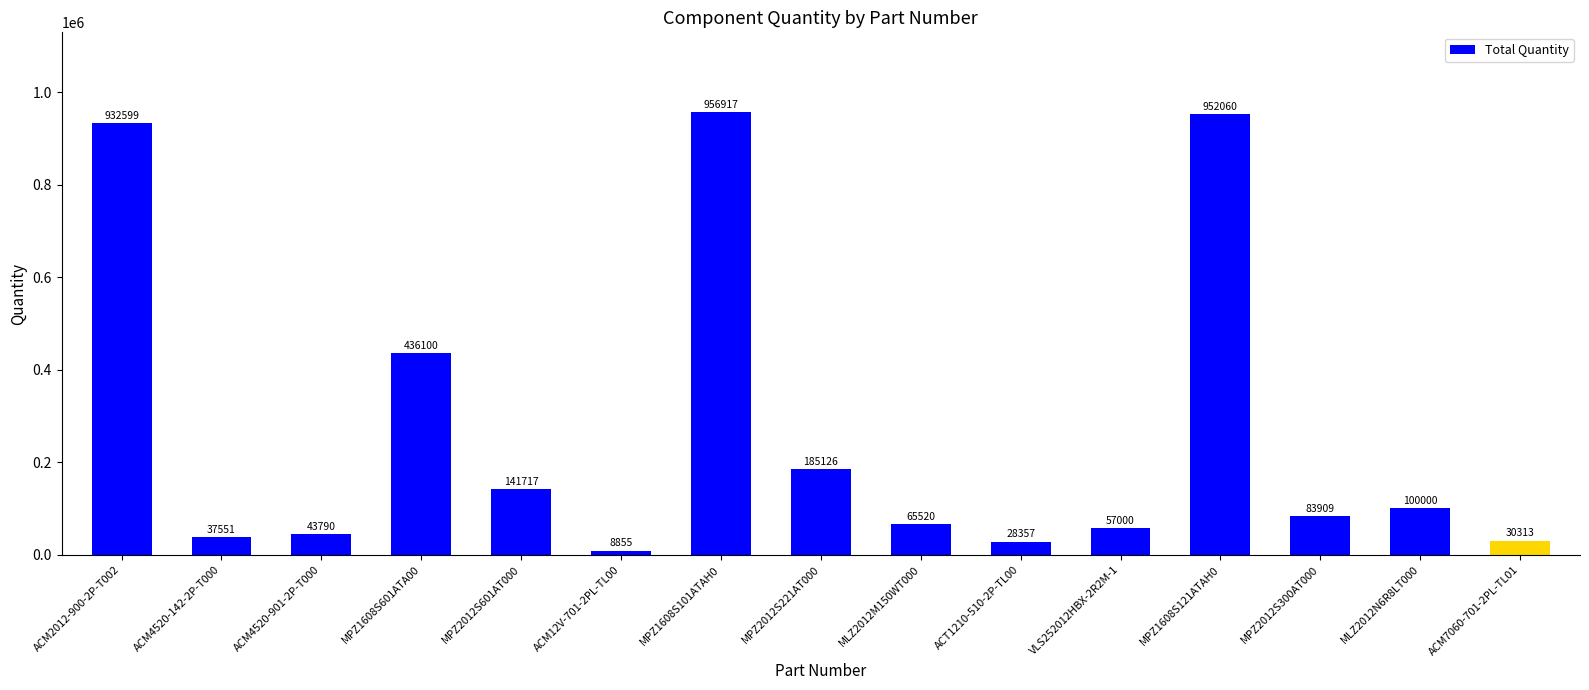

How many series are shown in this chart?

1